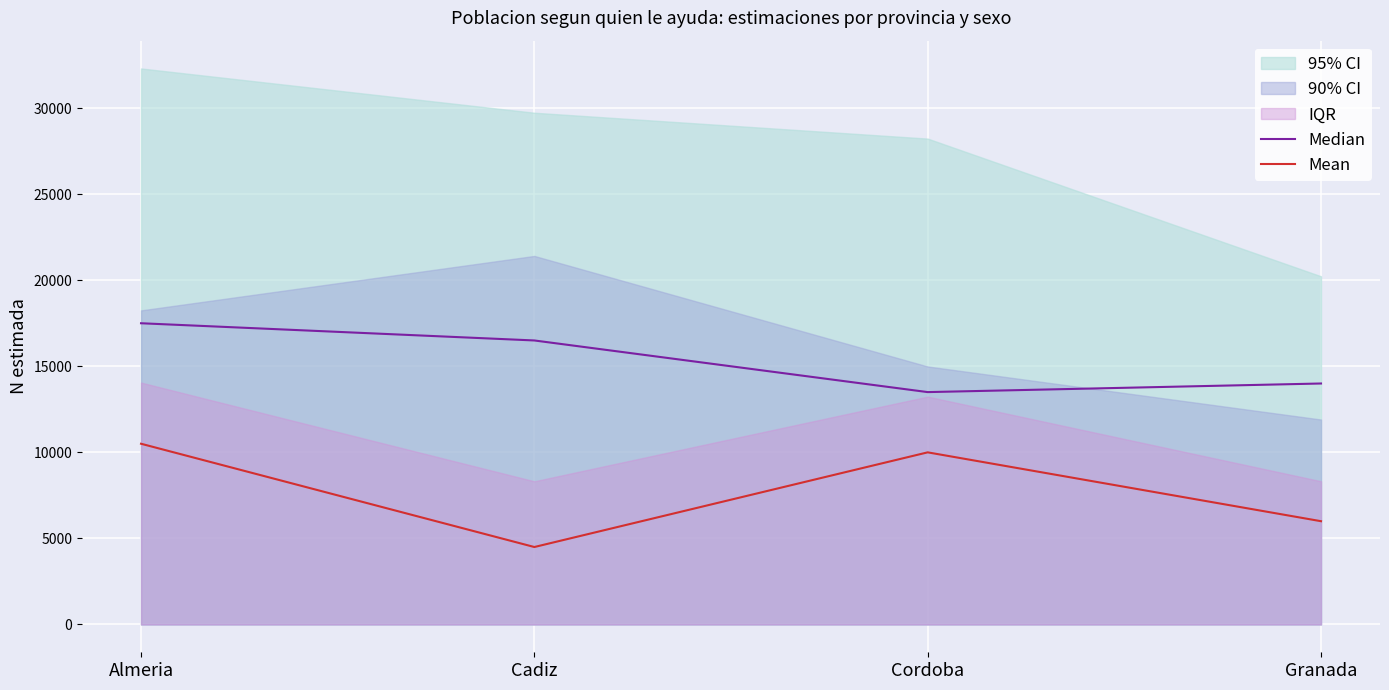

The value of Mean at Cordoba is 15050. True or false?

False